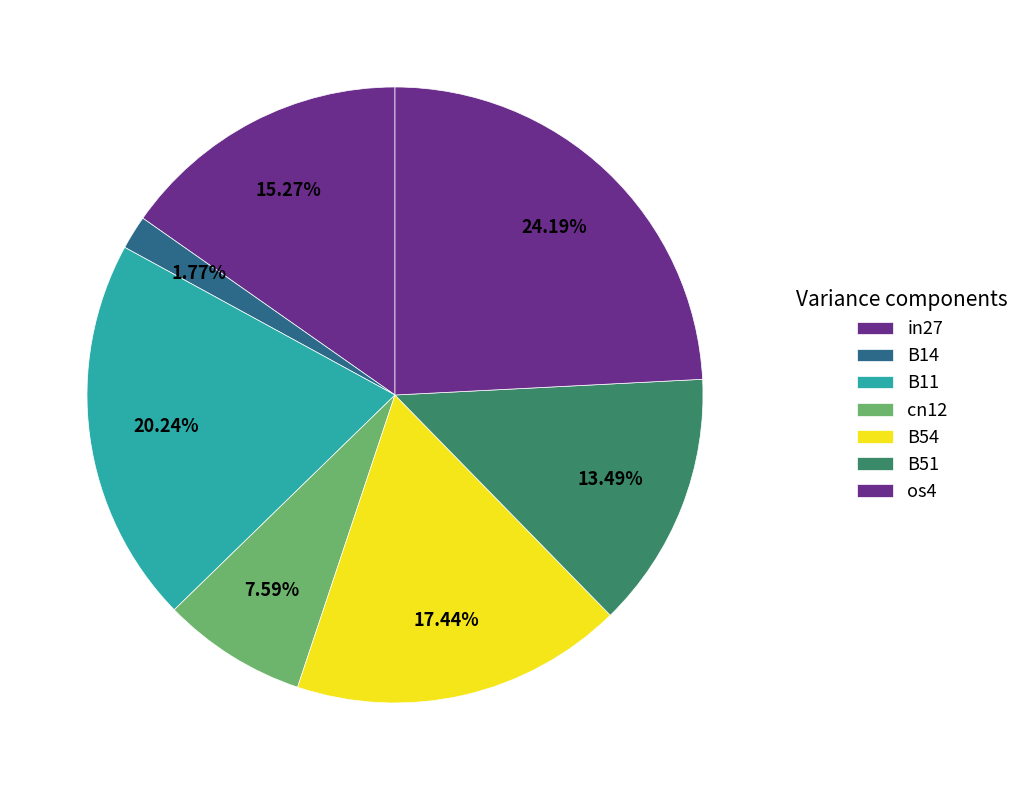

Rank the categories by value from lowest to highest.

B14, cn12, B51, in27, B54, B11, os4